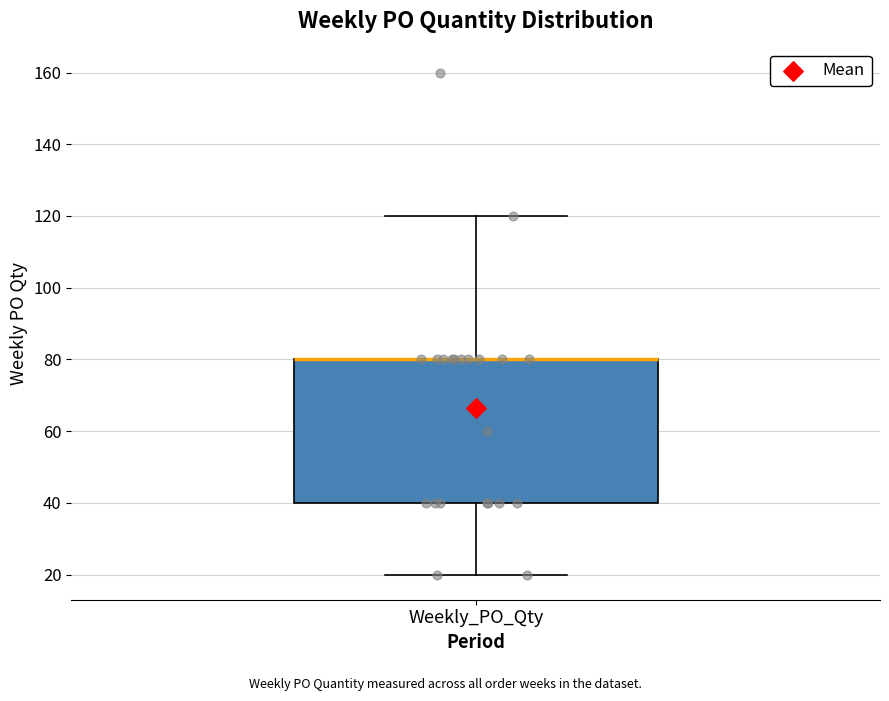

Where does the lower whisker of the box for Weekly_PO_Qty end on the y-axis? The values are not printed on the chart, so give them approximately, as read against the axis.

20